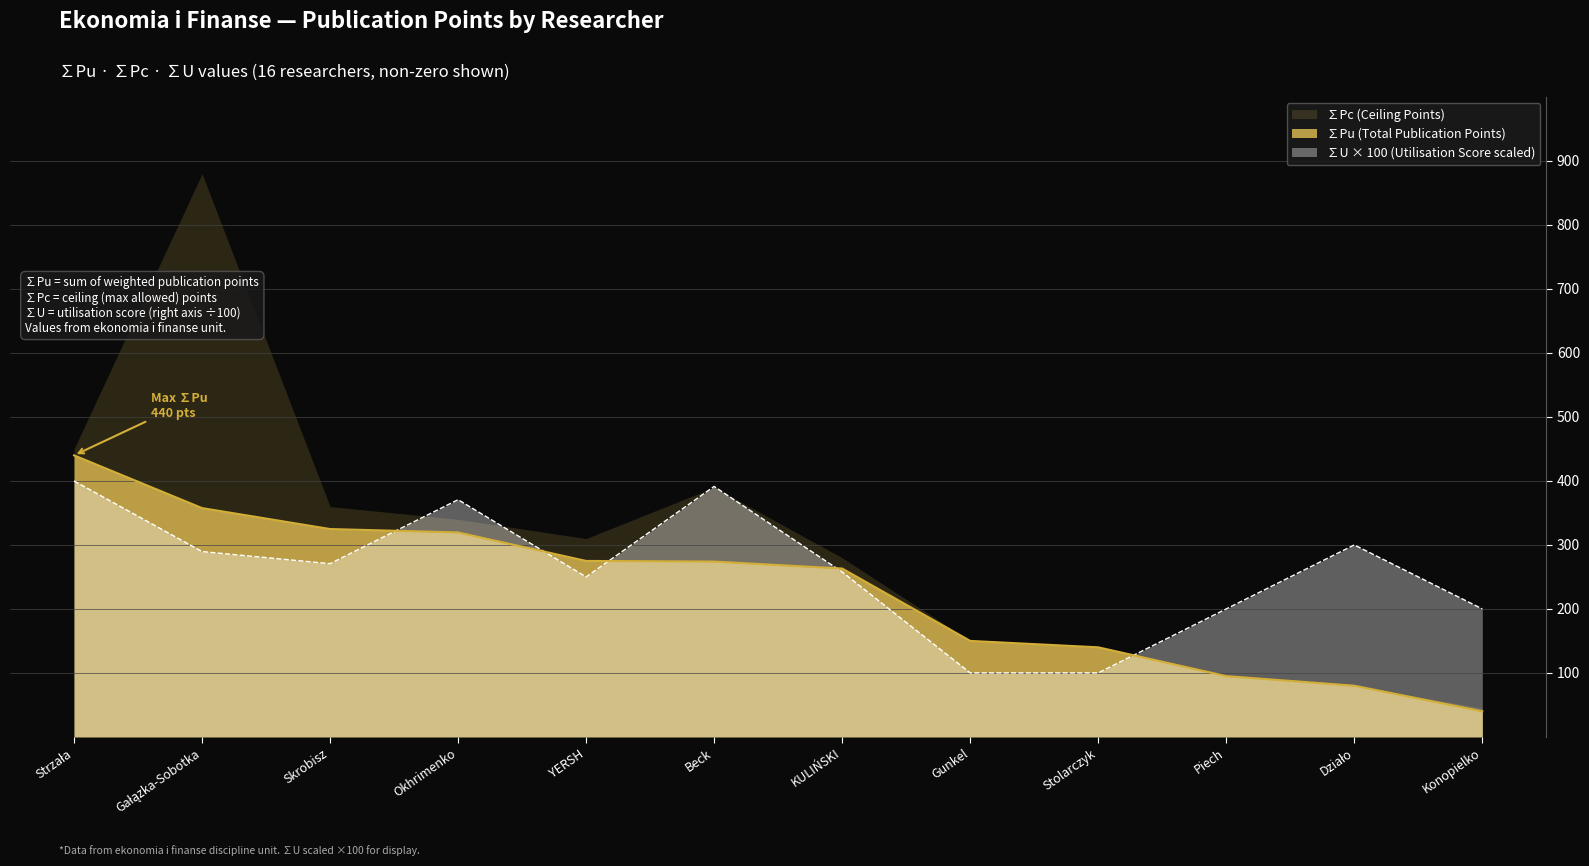

Which label corresponds to the smallest value in the chart?

Konopielko